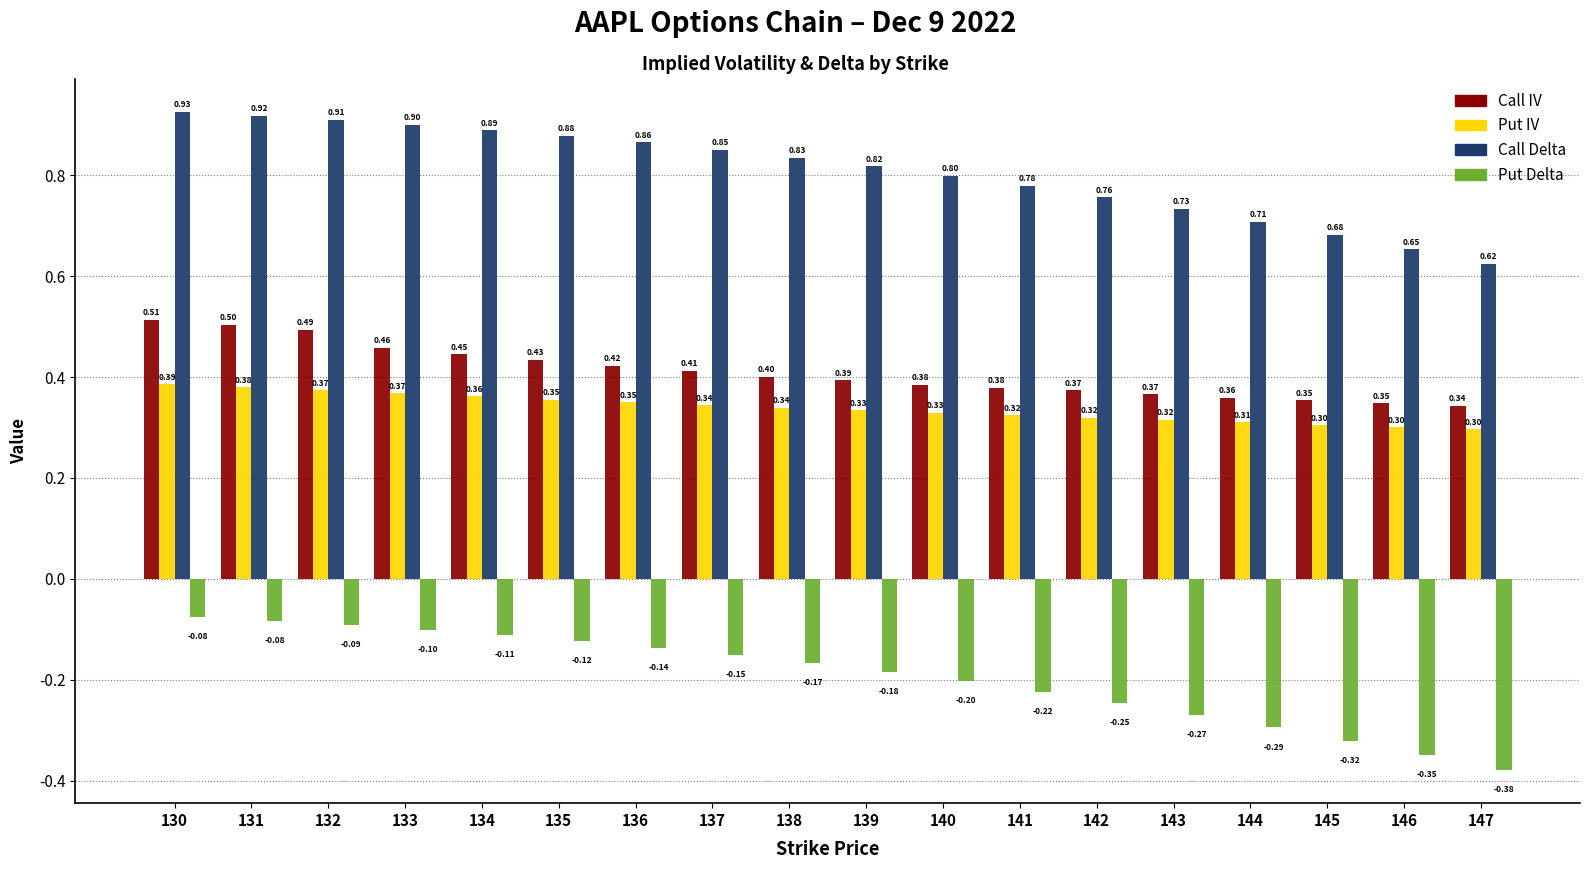

What is the difference between the highest and lowest values at 135?

1.0